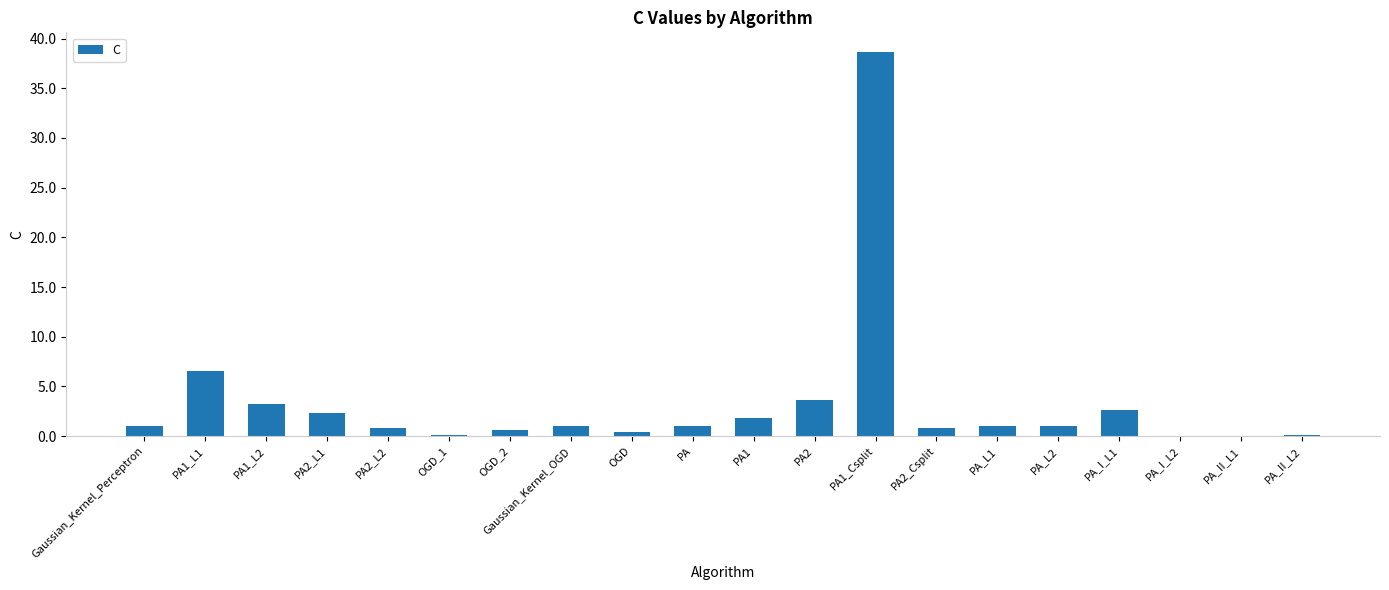

Which label corresponds to the largest value in the chart?

PA1_Csplit